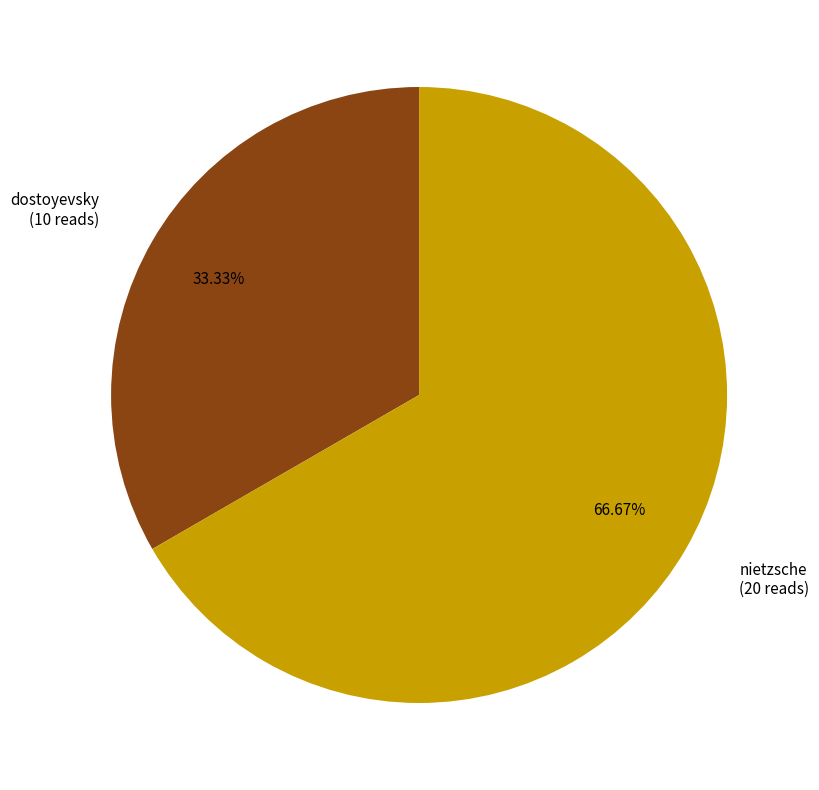

To the nearest percent, what is the difference between the largest and smallest slice percentages?

33%